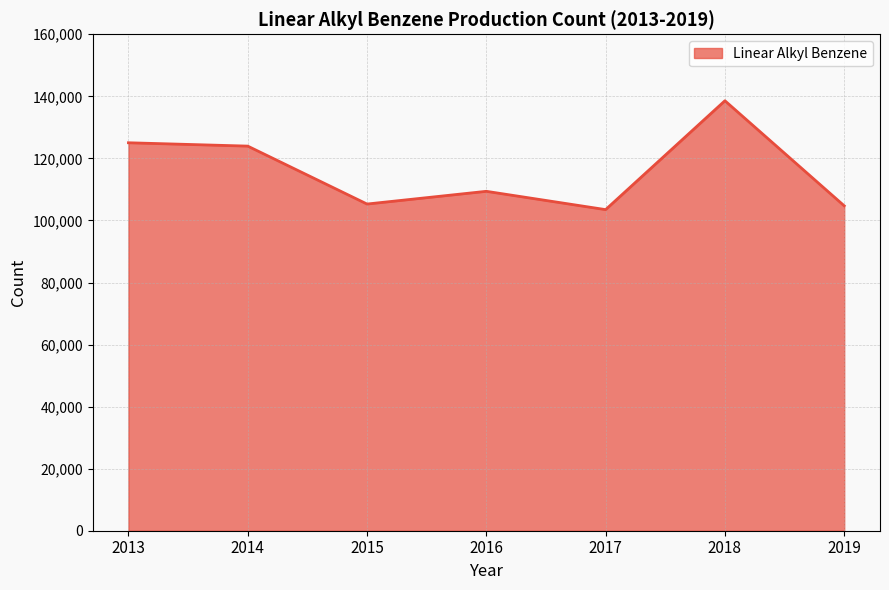

Between 2019 and 2013, which is larger?

2013